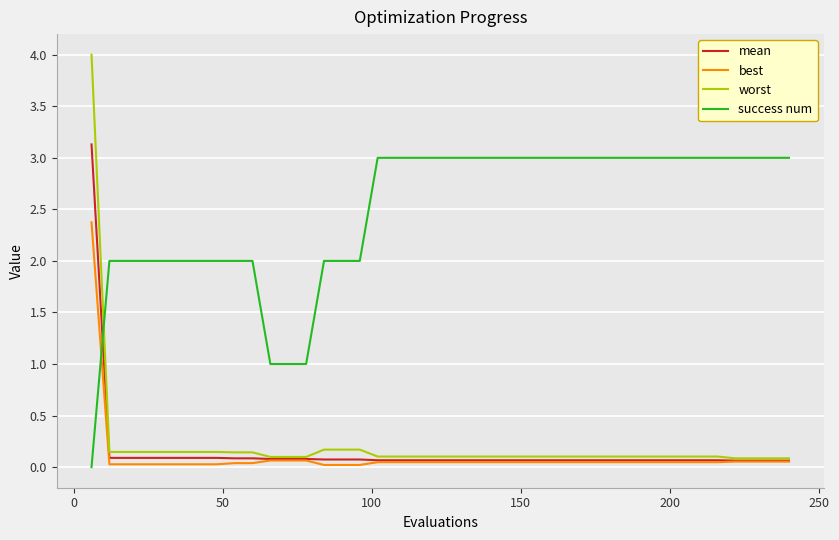

Which series has the largest total across all categories?

success num